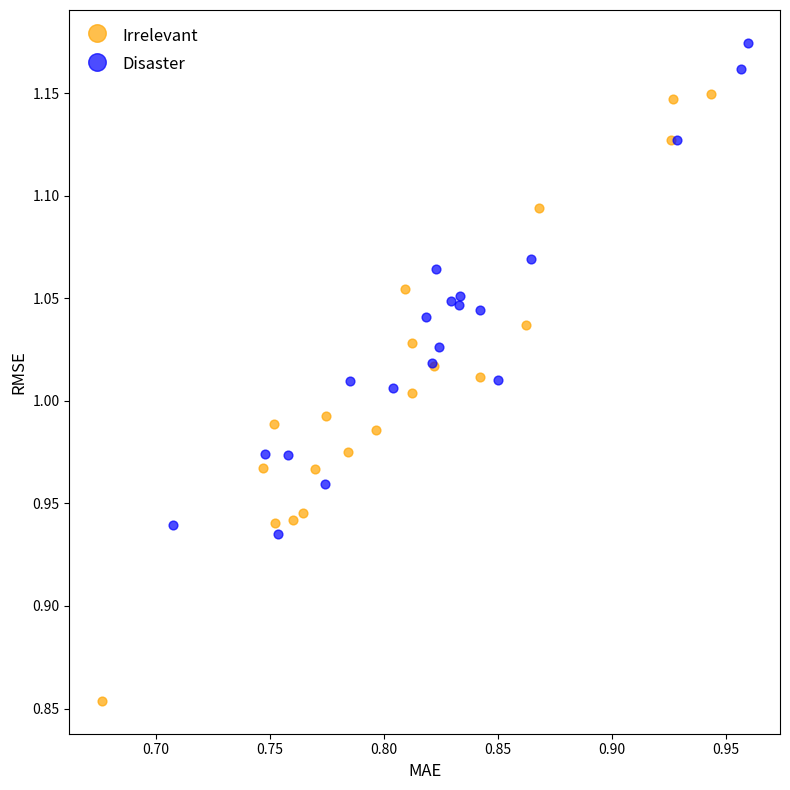

Which series reaches the minimum Y coordinate?

Irrelevant